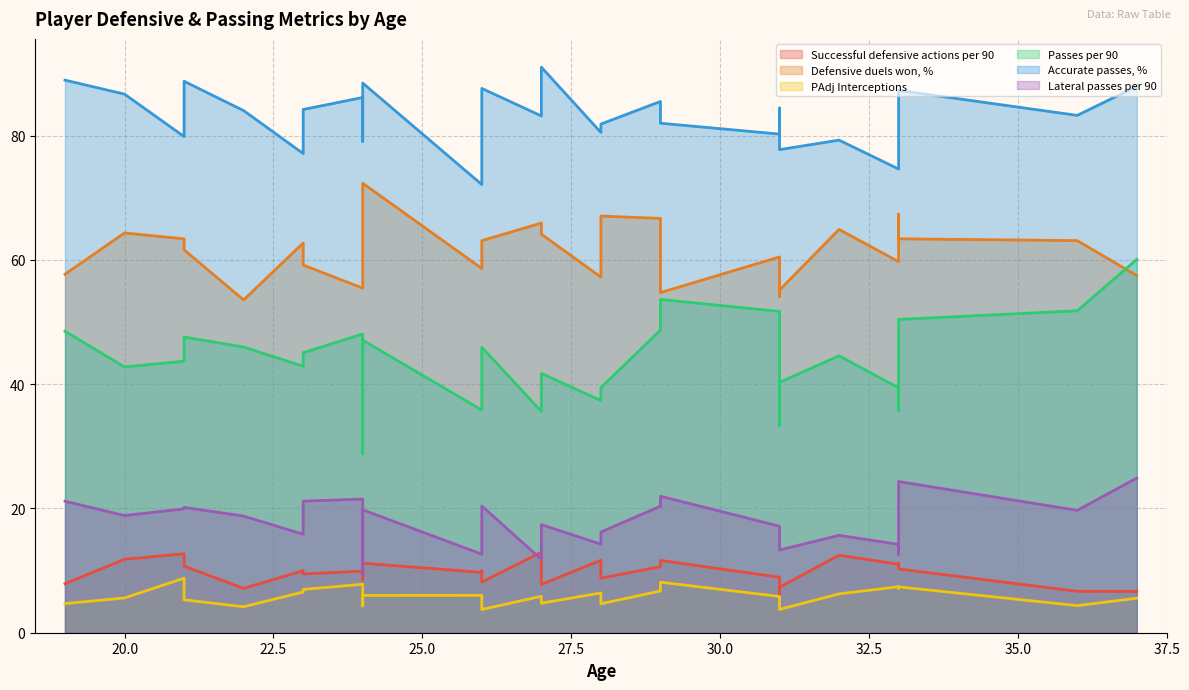

Where does the Successful defensive actions per 90 series first go above 9?

20